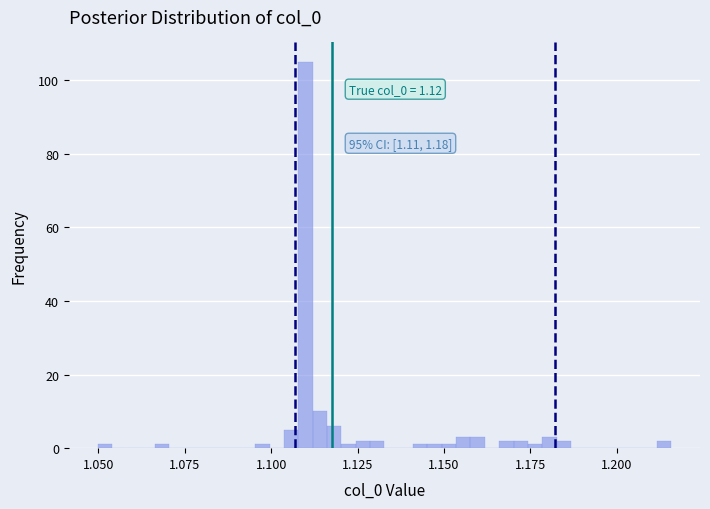

Read against the x-axis, roughly where is the centre of the tallest bar?

1.110